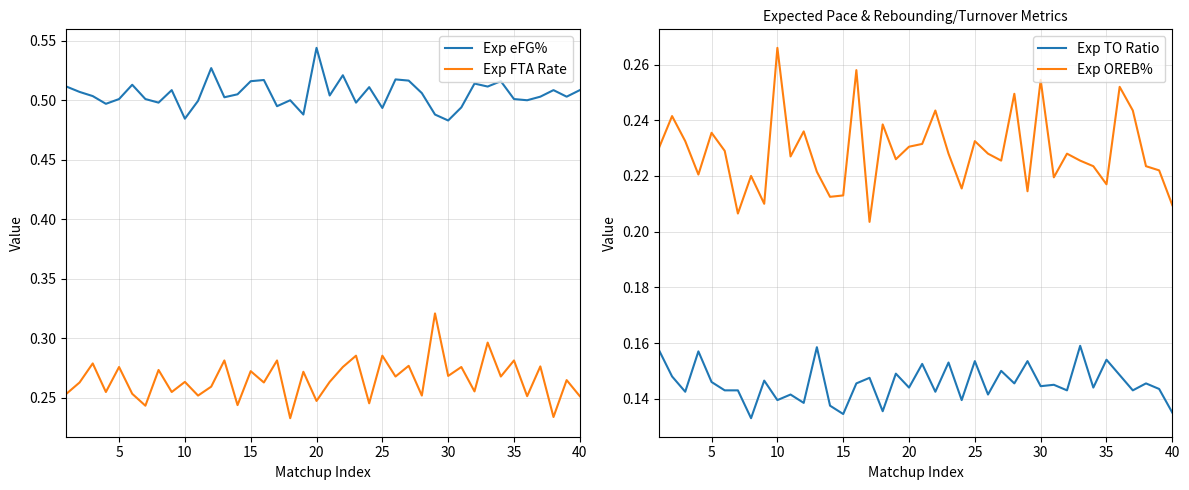

True or false: Exp eFG% and Exp OREB% cross at least once.

False